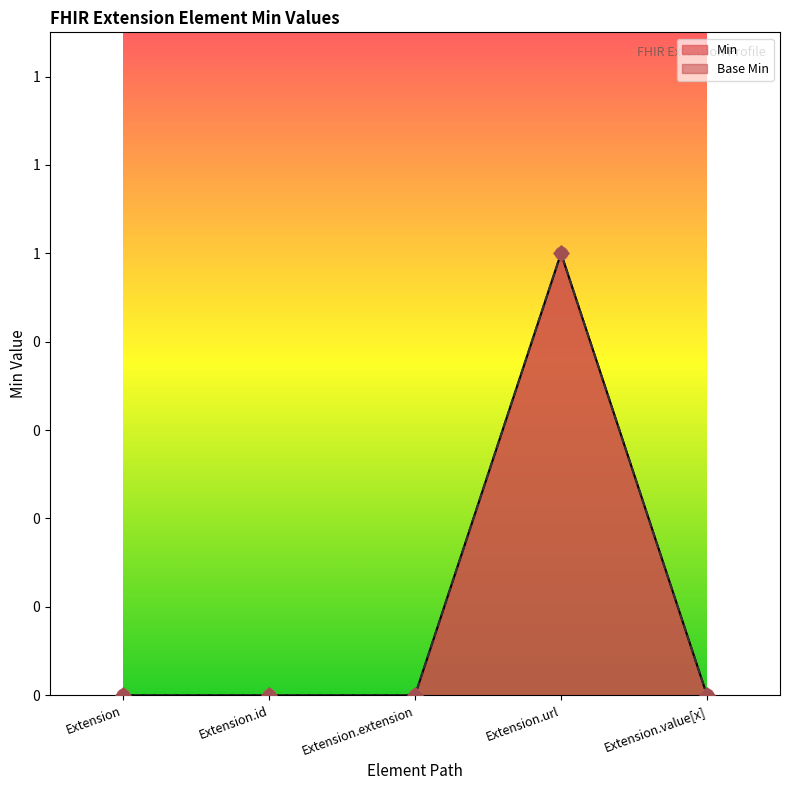

Which series contains the highest Y value?

Min